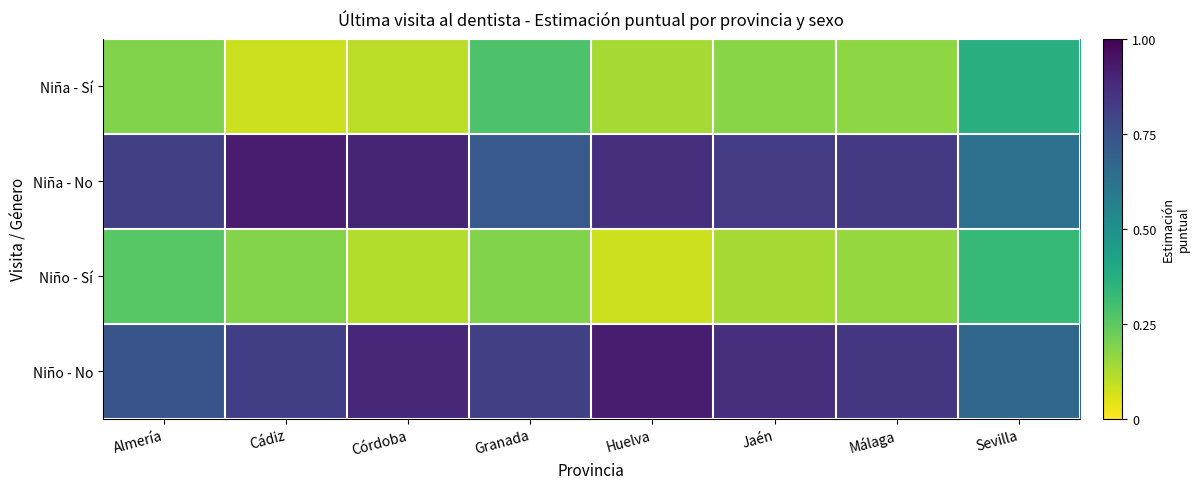

What is the total value across all series at Córdoba?

2.0